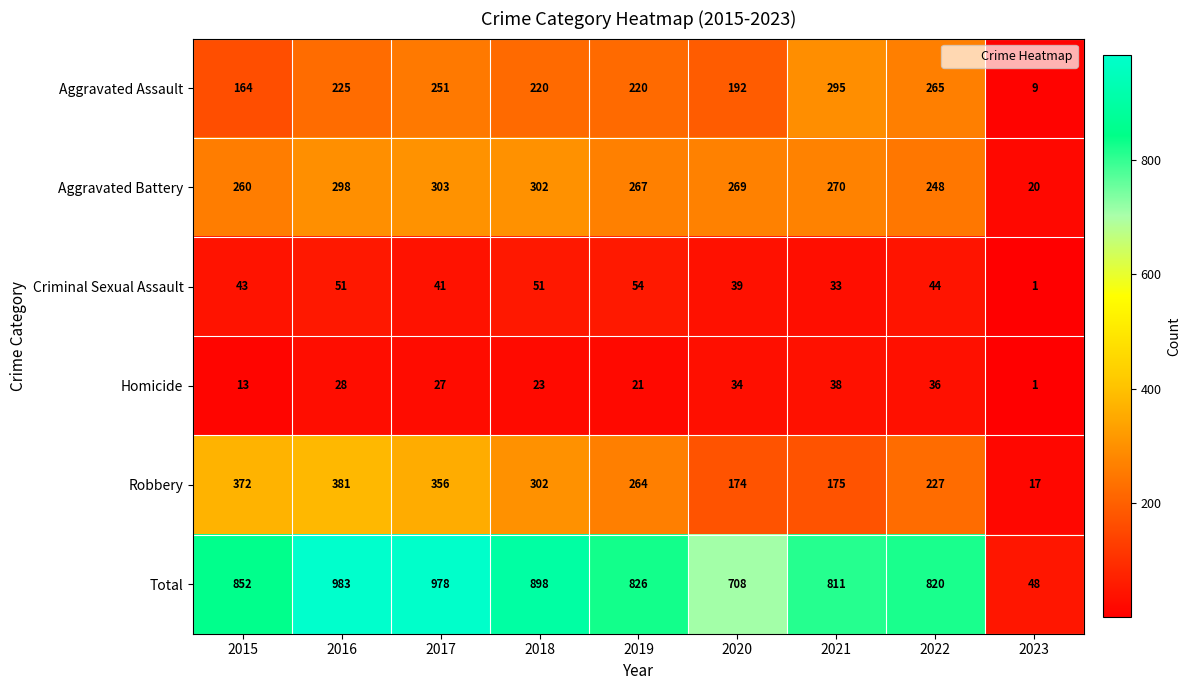

What is the difference between the highest and lowest values at 2017?

951